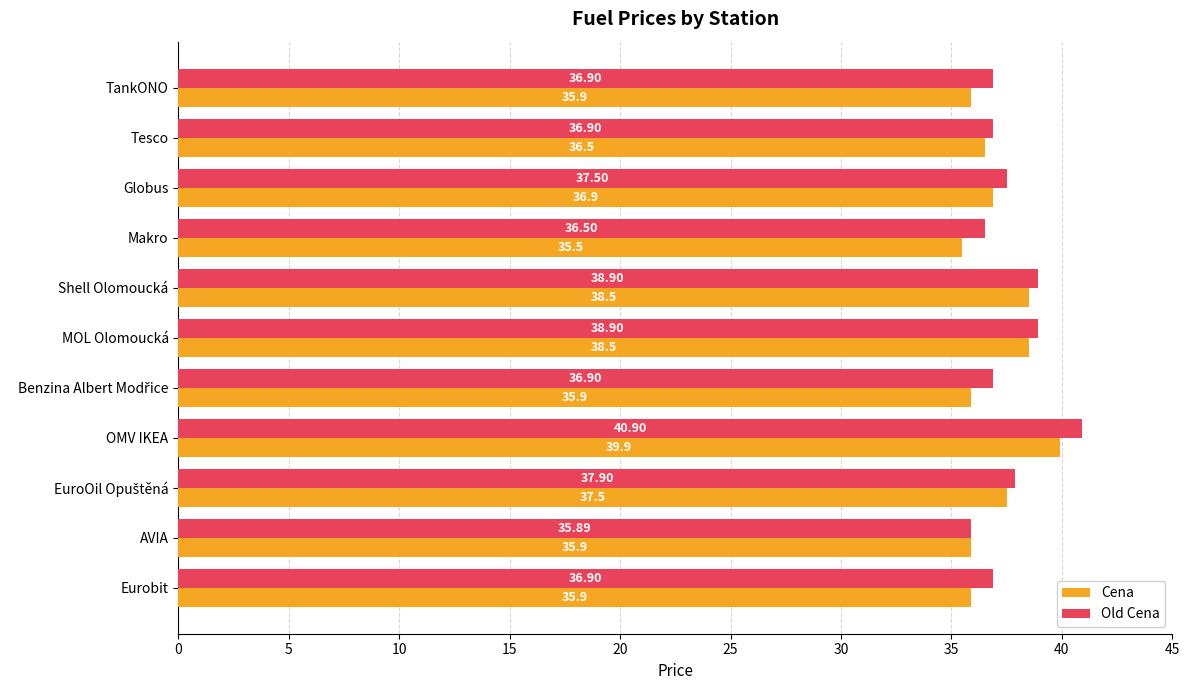

What is the difference between the second highest and minimum values in the Old Cena series?

3.0